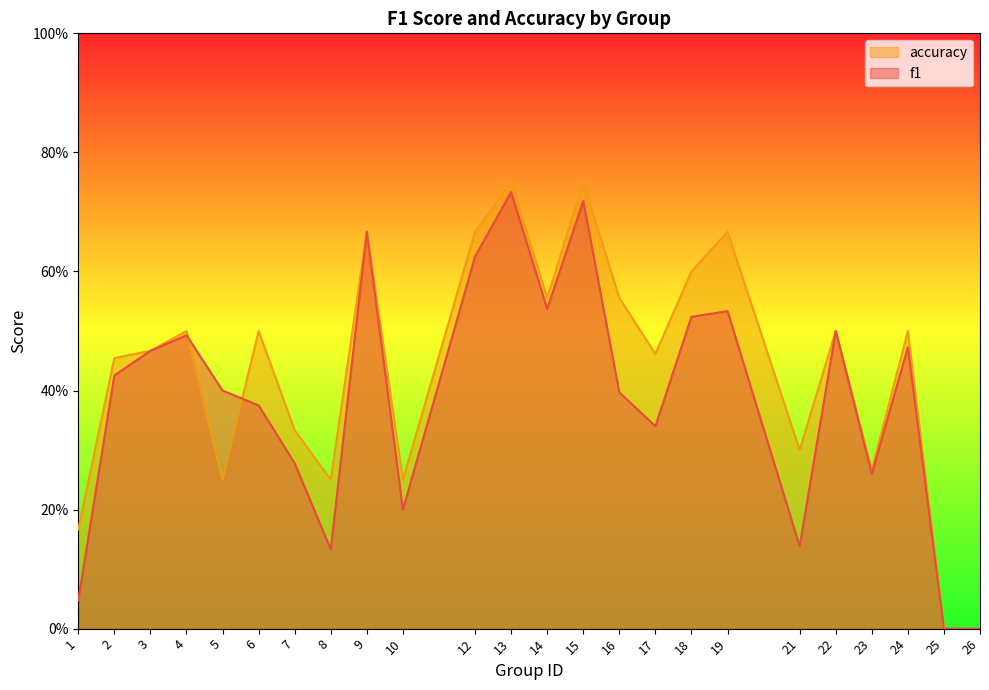

What are all the series names shown in the legend?

accuracy, f1